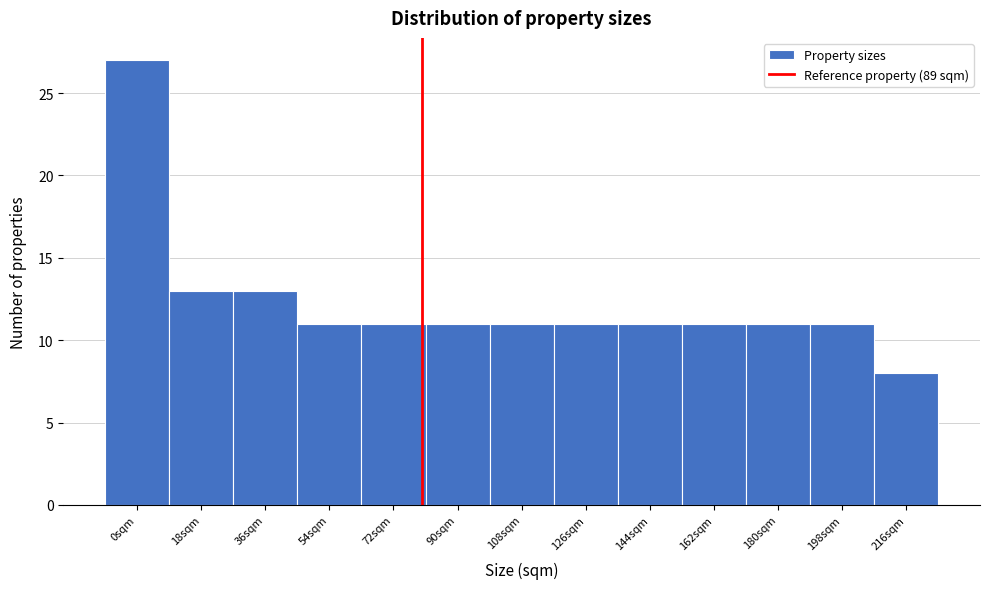

Reading left to right, transcribe all the data shown in this chart.

27	13	13	11	11	11	11	11	11	11	11	11	8